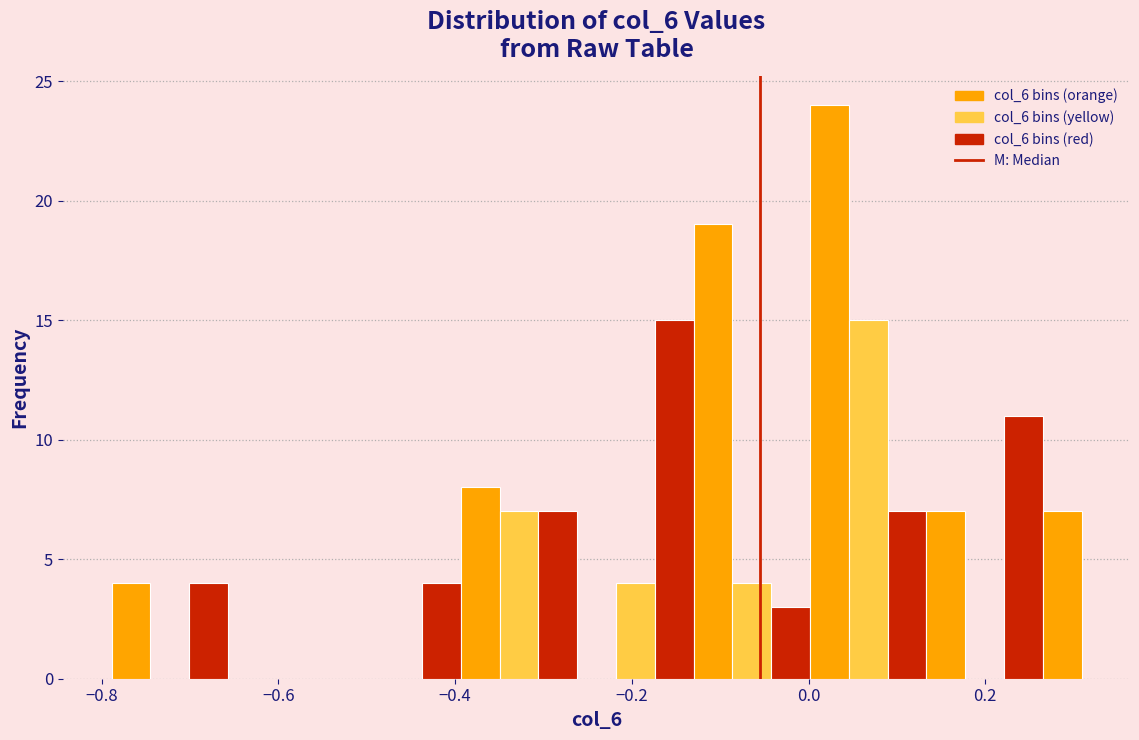

Read against the x-axis, roughly where is the centre of the tallest bar?

0.02